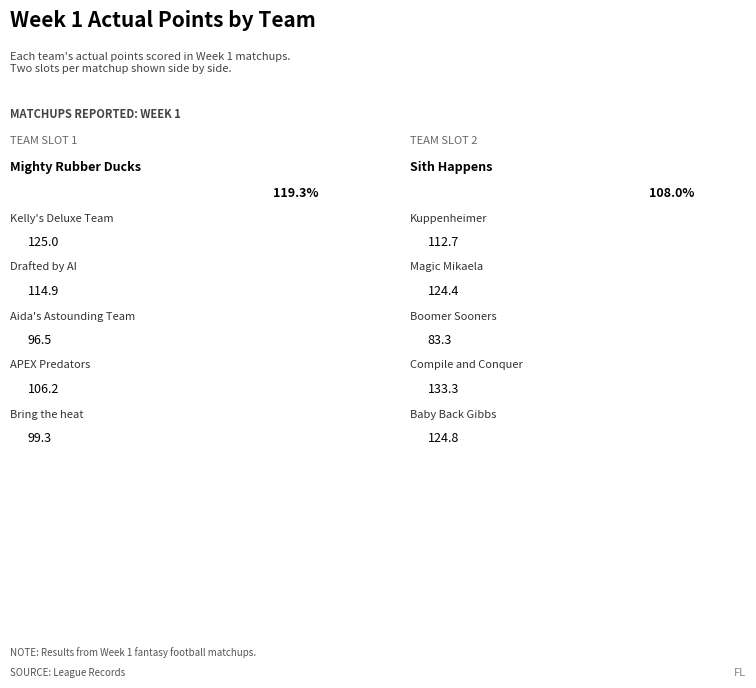

How many data points are above 114?

6